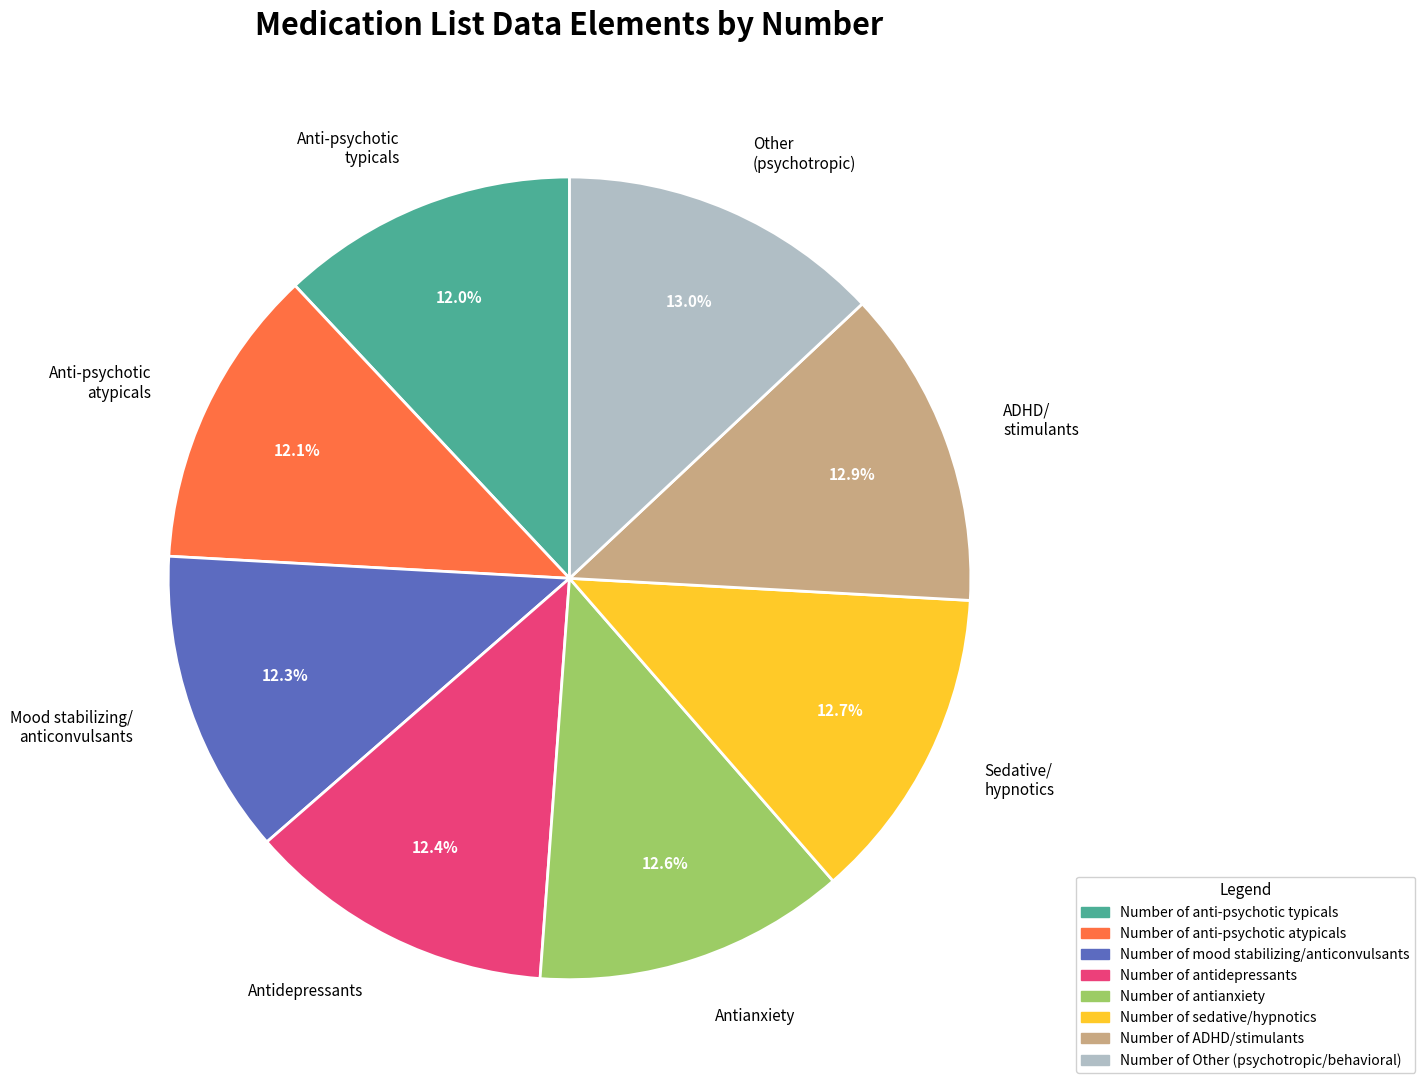

Is there any slice that represents more than half of the pie?

No